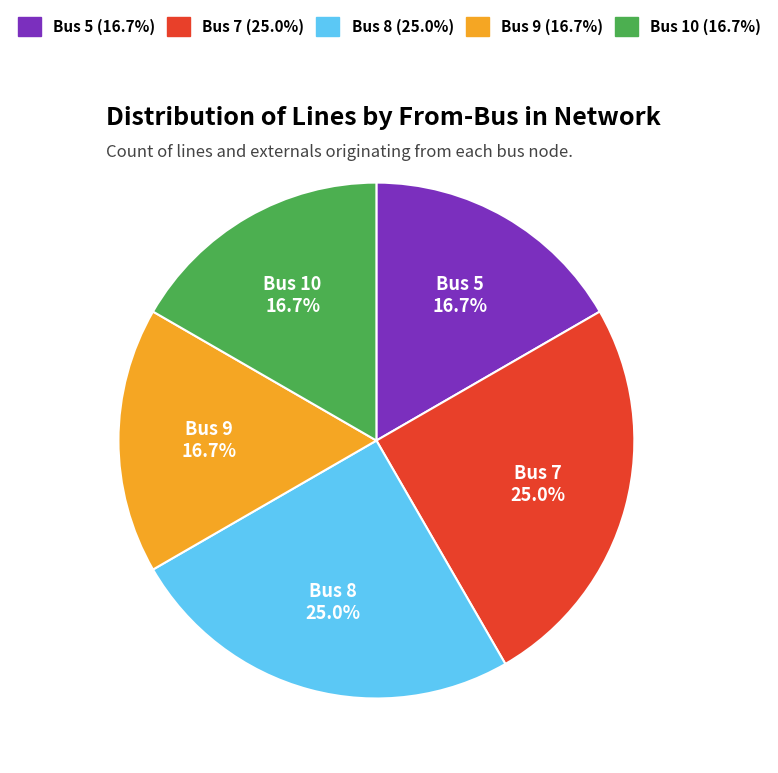

Is there a majority slice in this chart?

No